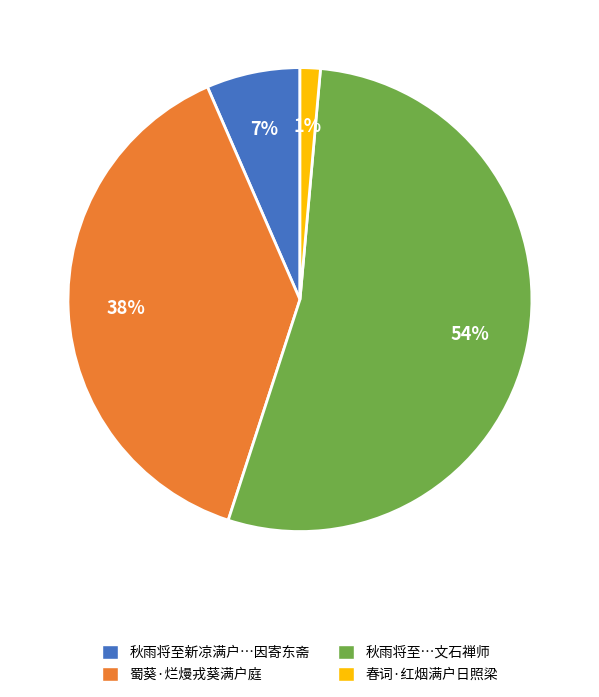

Which slice is the largest?

秋雨将至…文石禅师